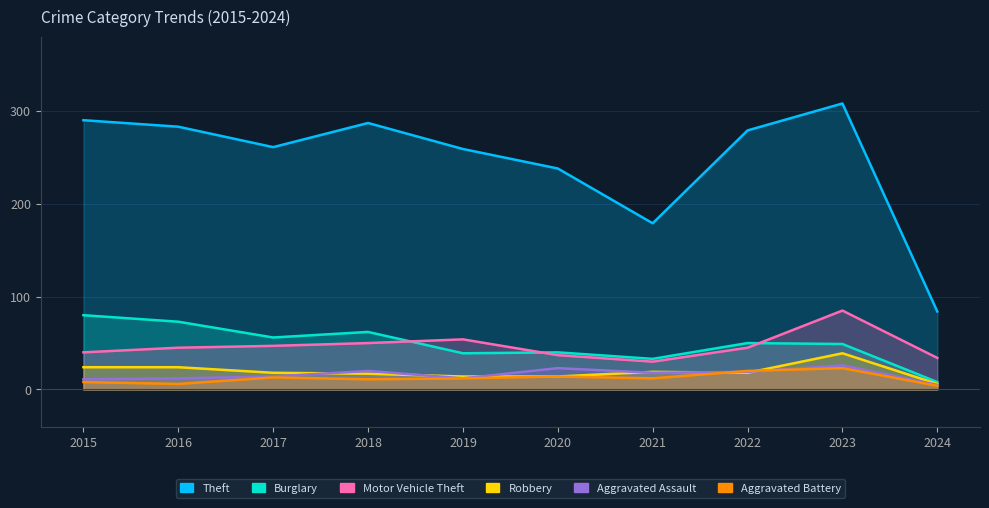

At 2023, list the series in order from largest to smallest.

Theft, Motor Vehicle Theft, Burglary, Robbery, Aggravated Assault, Aggravated Battery